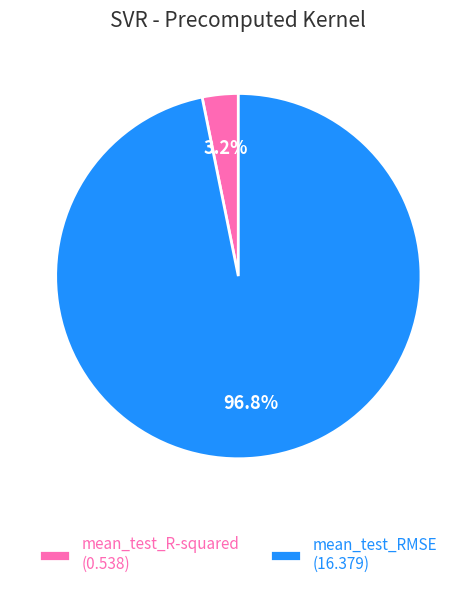

How many slices are in this pie chart?

2